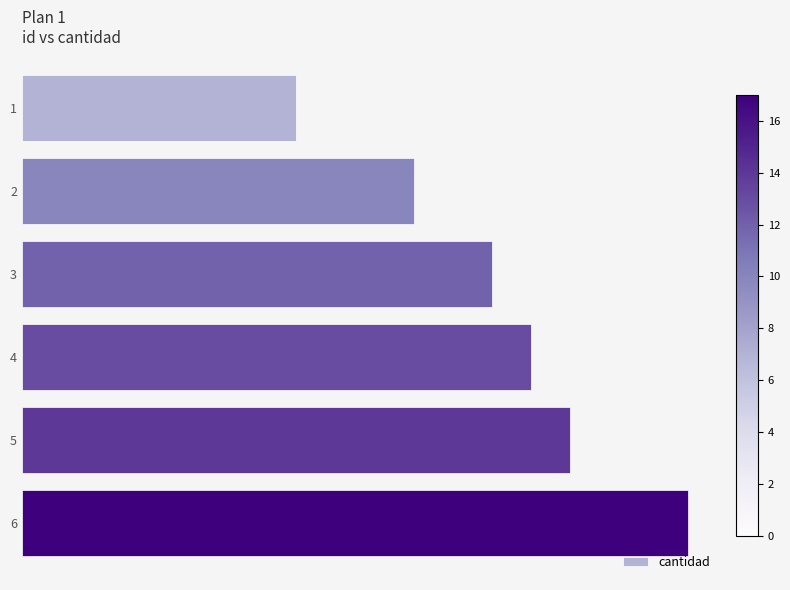

Are the bars grouped side by side (vs. stacked)?

No